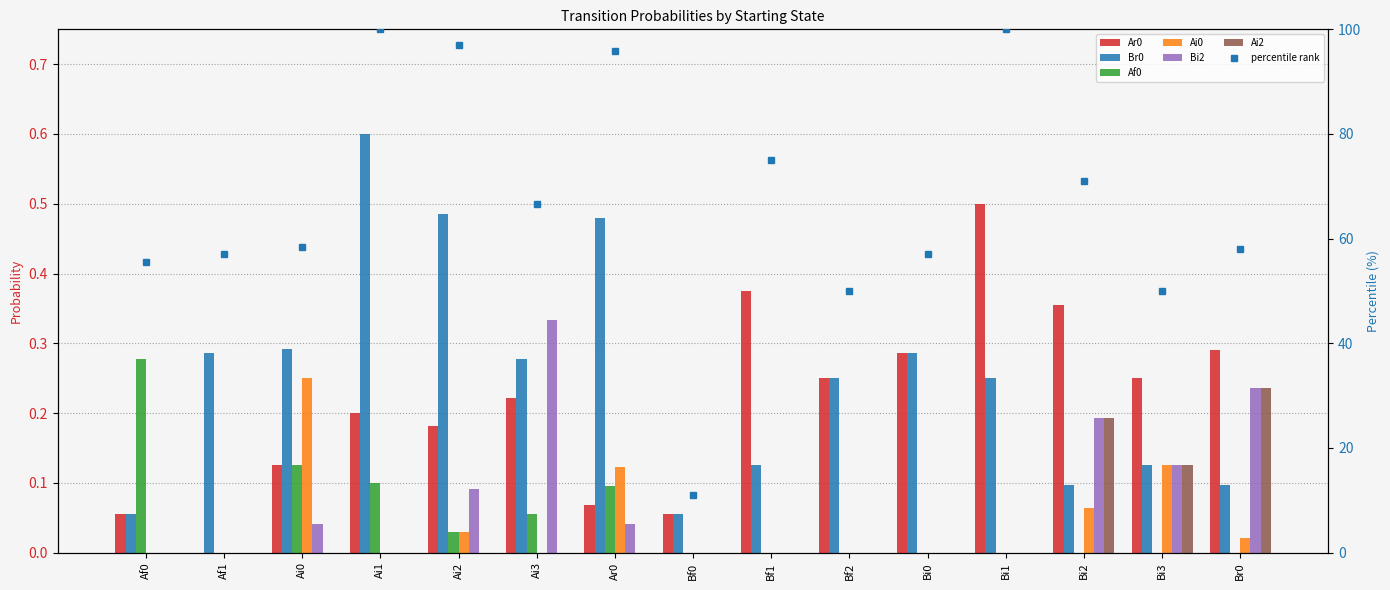

What is the maximum value for Bi2?

0.3